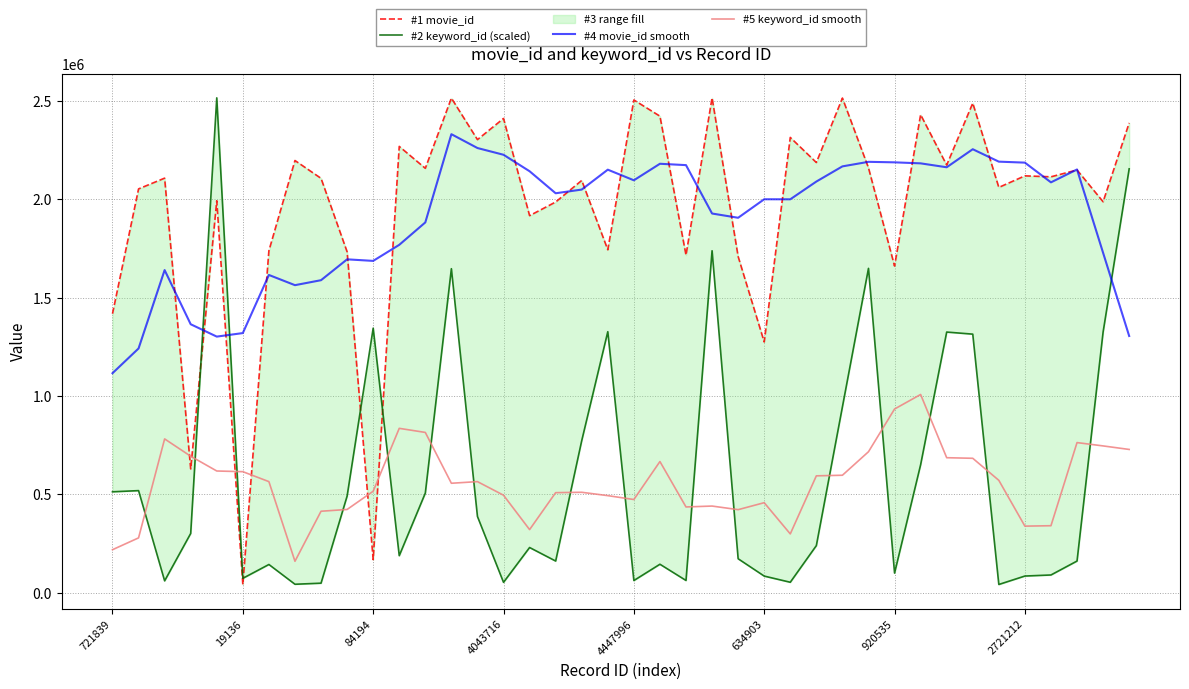

Does the chart display data point markers on the line(s)?

No